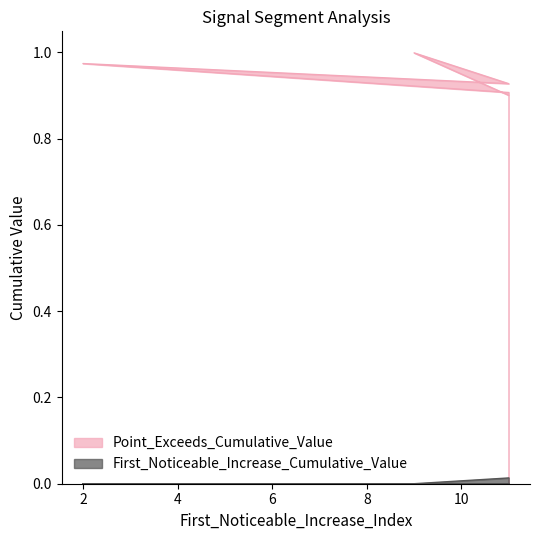

Where is First_Noticeable_Increase_Cumulative_Value nearest to the value 0?

9